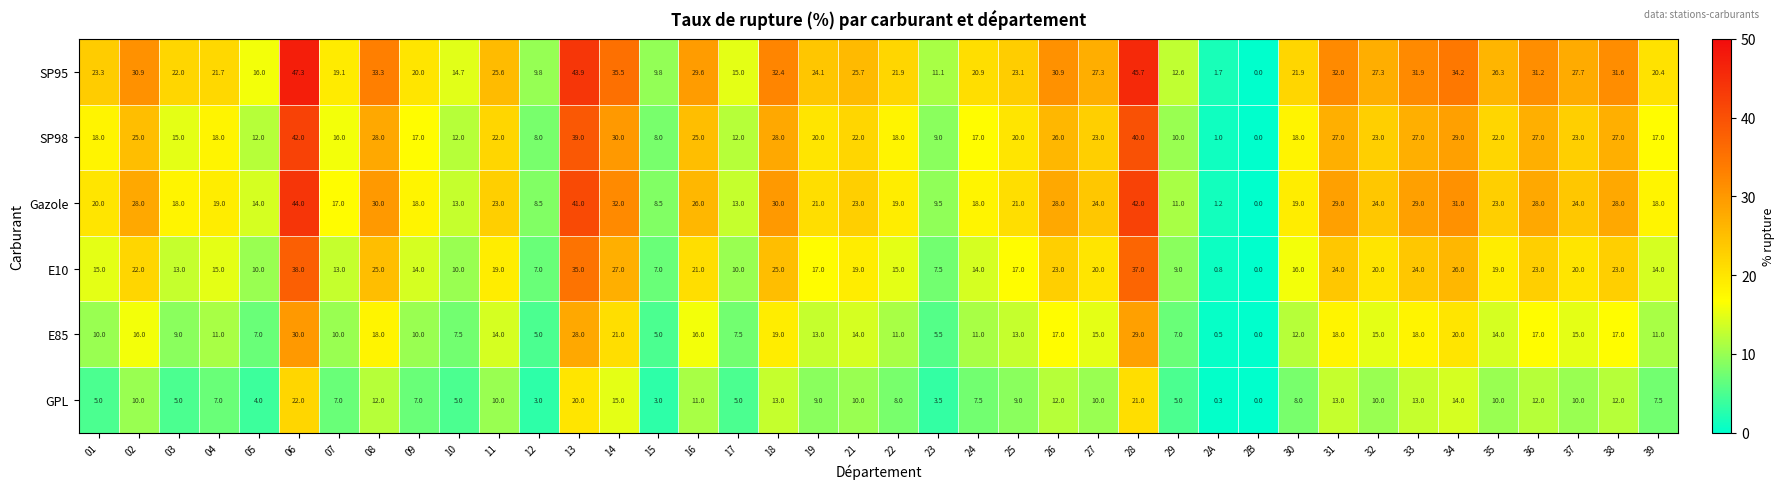

Is the value of E10 at 05 greater than the value of SP95 at 12?

Yes